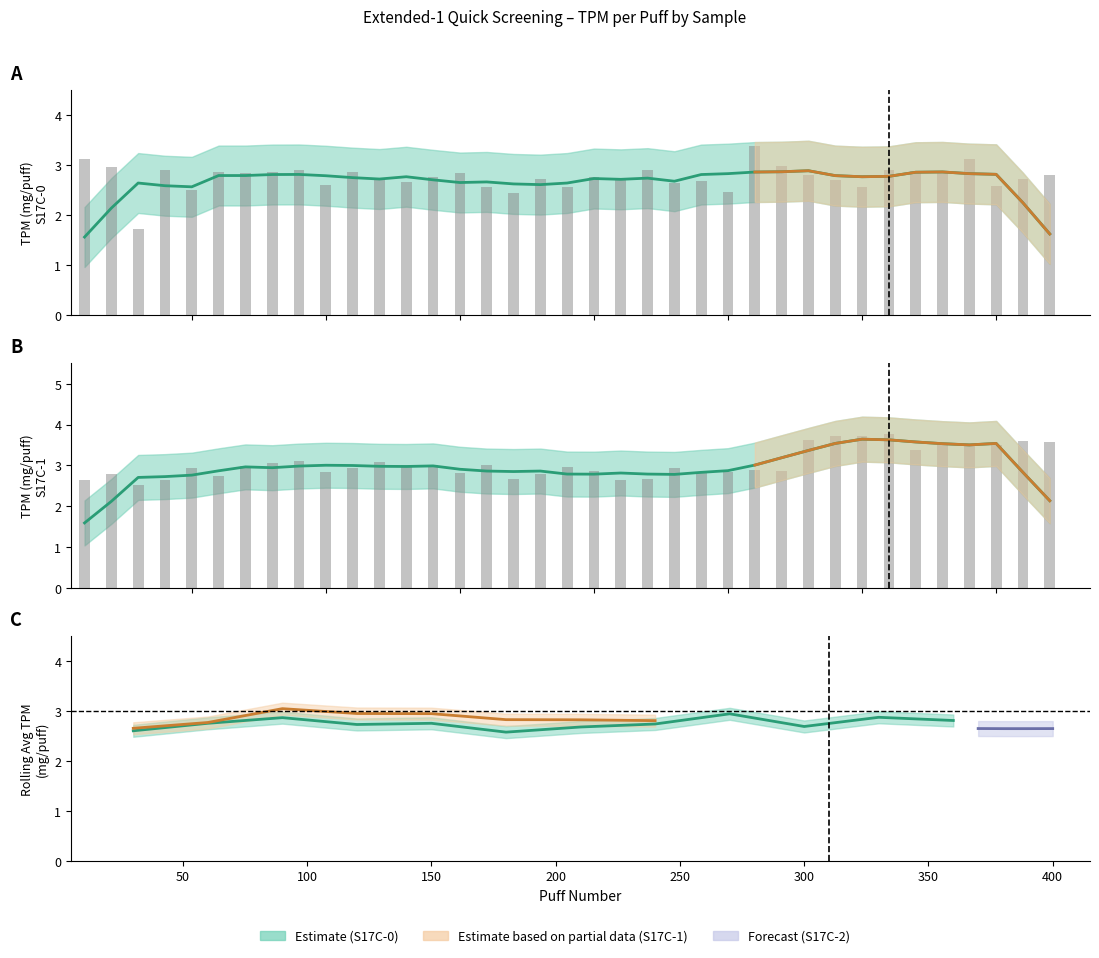

How many bars are there in total?

74